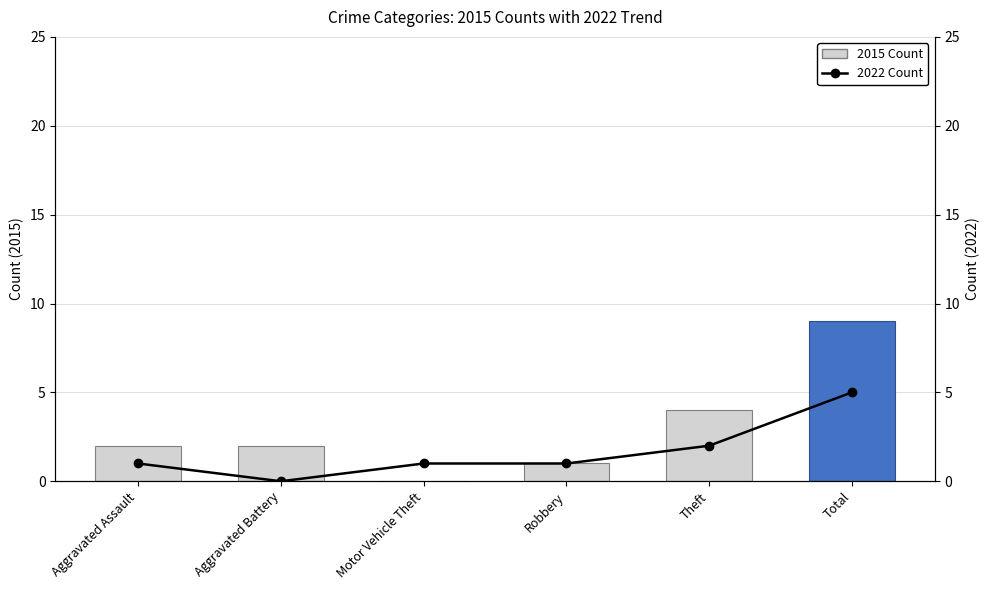

What is the difference between the 2015 Count values at Total and Motor Vehicle Theft?

9